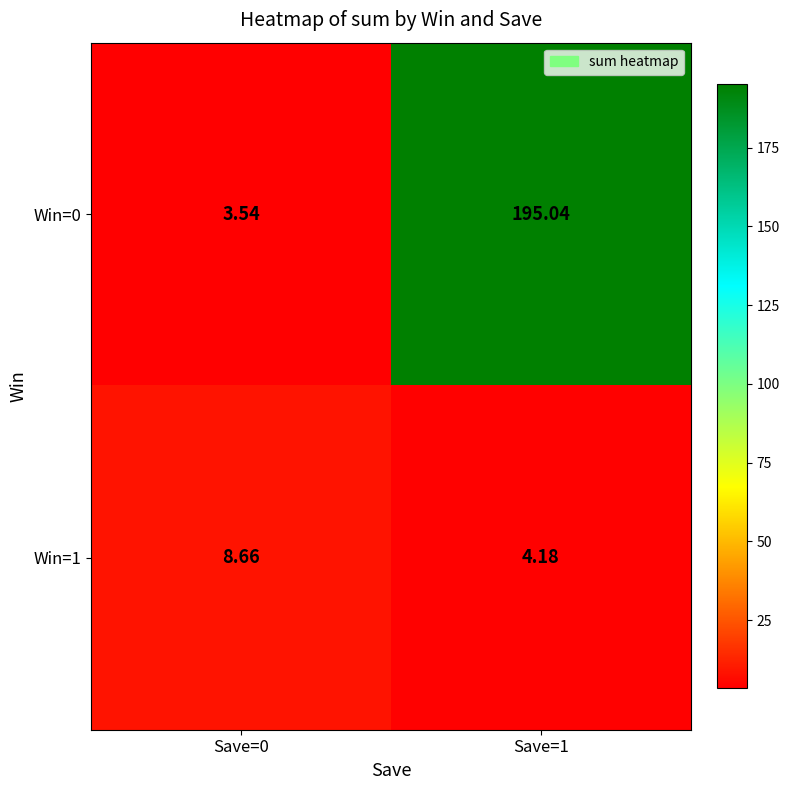

At which category does the chart reach its peak across all series?

Save=1